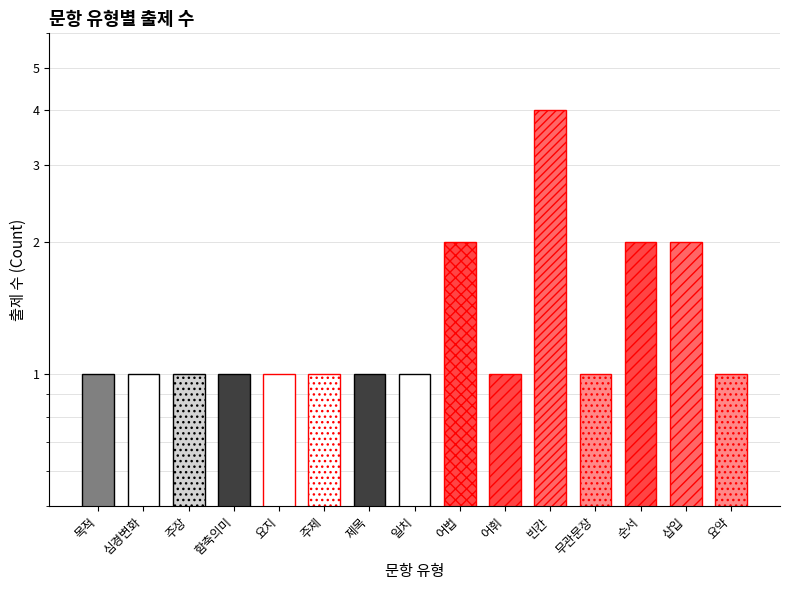

What is the ratio of the value at 요약 to the value at 요지?

1.0